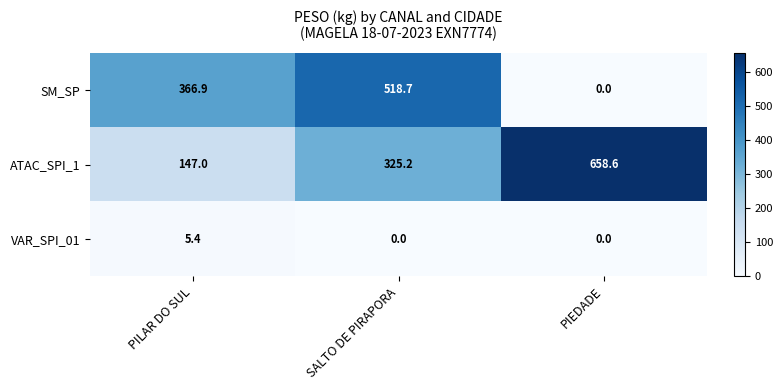

How many categories are shown in the chart?

3